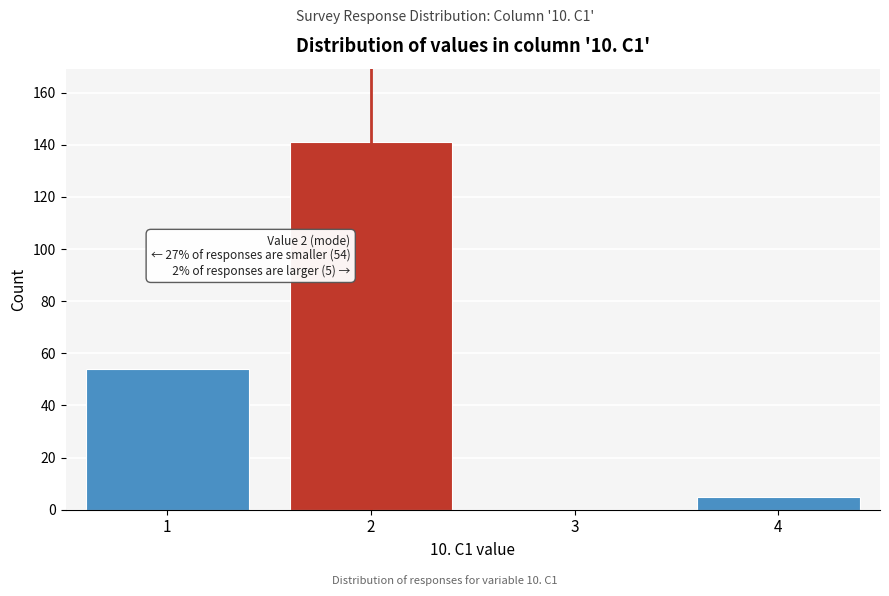

Reading left to right, transcribe all the data shown in this chart.

1=54	2=141	3=0	4=5